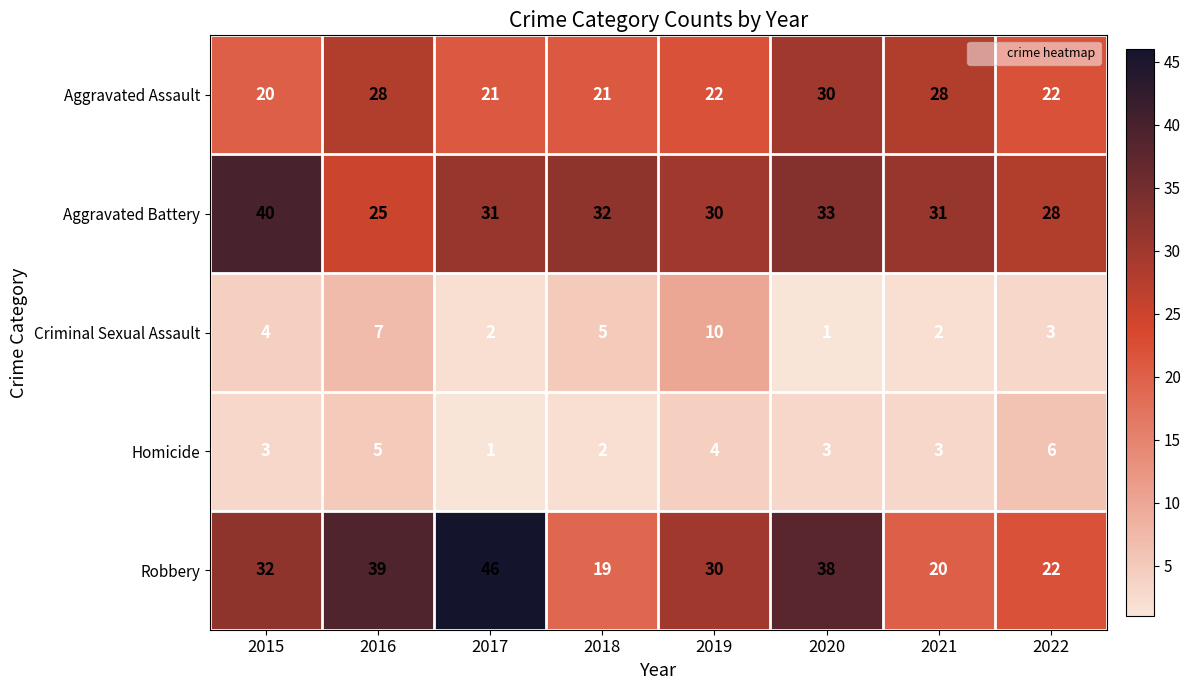

Count the number of categories in the chart.

8